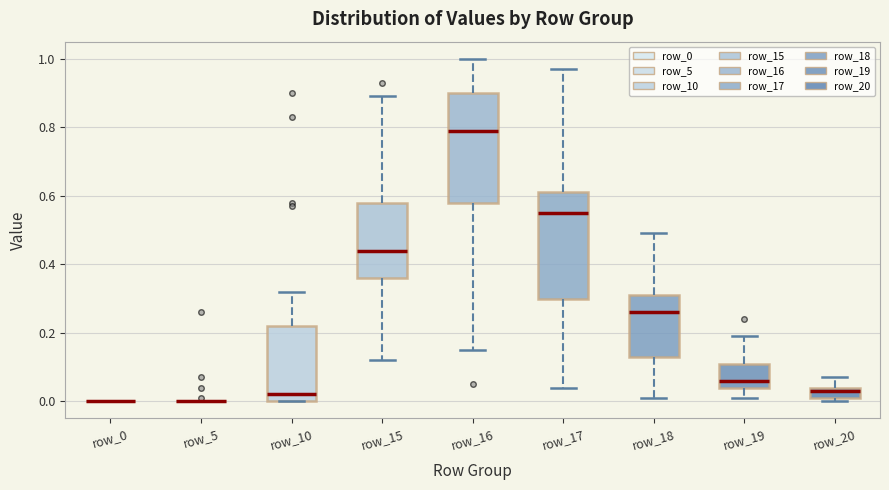

Where is the lower edge of the box for row_20 on the y-axis? The values are not printed on the chart, so give them approximately, as read against the axis.

0.02